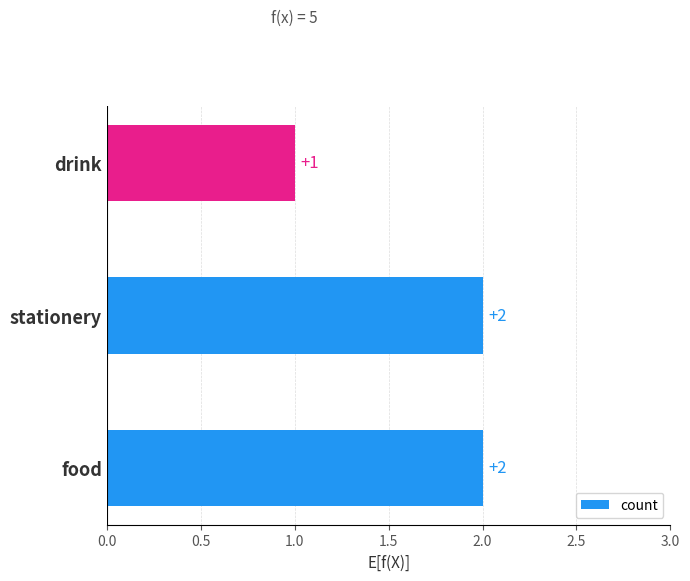

The chart shows a value of 3 at food. True or false?

False